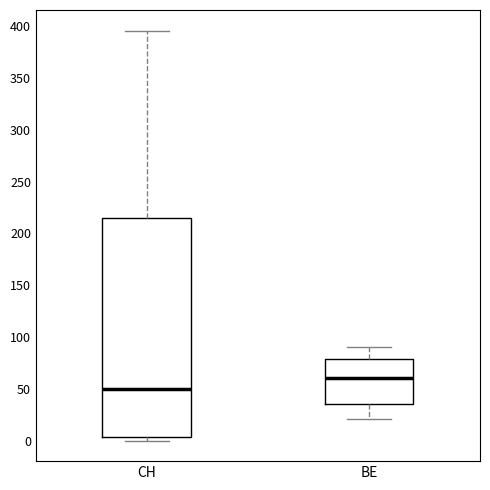

Reading left to right, read every box against the y-axis: the position of its median line, the range the box covers, and the ends of its whiskers. The values are not printed on the chart, so give them approximately, as read against the axis.

CH: median 50, box 5 to 215, whiskers 0 to 395
BE: median 60, box 35 to 80, whiskers 20 to 90